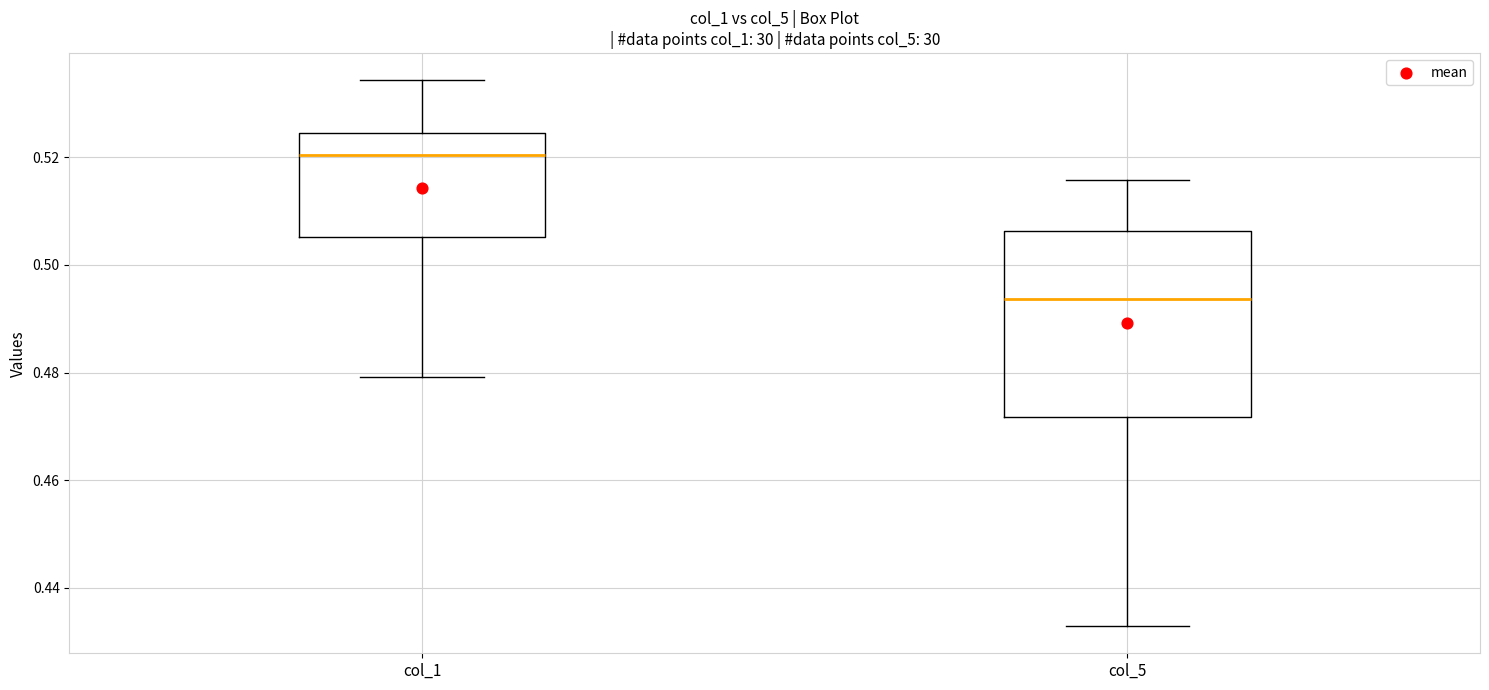

Reading left to right, read every box against the y-axis: the position of its median line, the range the box covers, and the ends of its whiskers. The values are not printed on the chart, so give them approximately, as read against the axis.

col_1: median 0.520, box 0.506 to 0.524, whiskers 0.480 to 0.534
col_5: median 0.494, box 0.472 to 0.506, whiskers 0.432 to 0.516